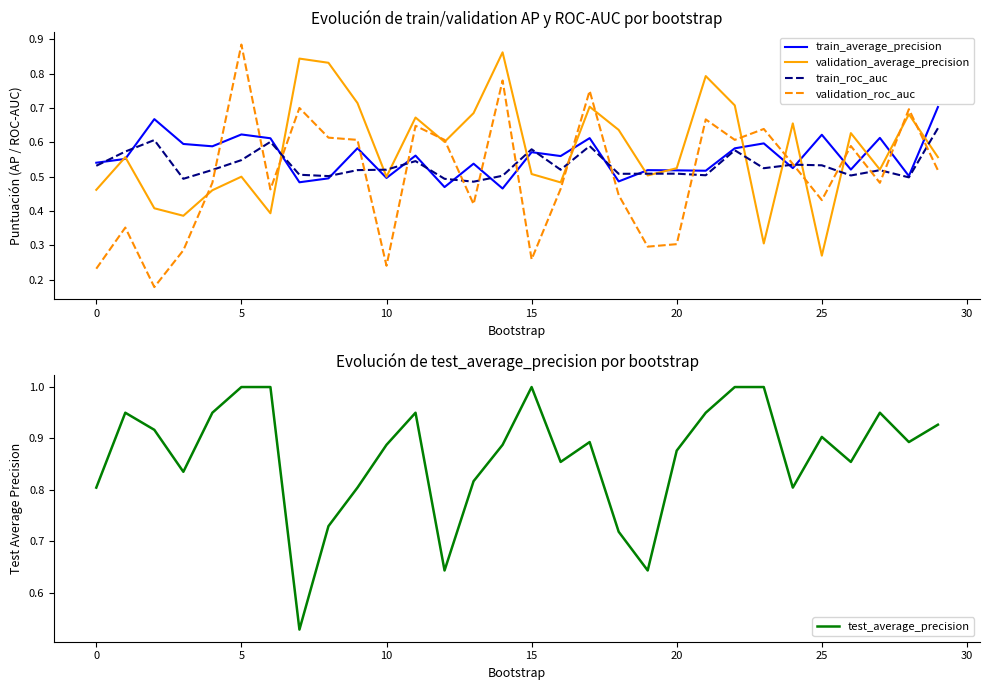

True or false: validation_roc_auc has more than 2 points higher than both neighbors.

True